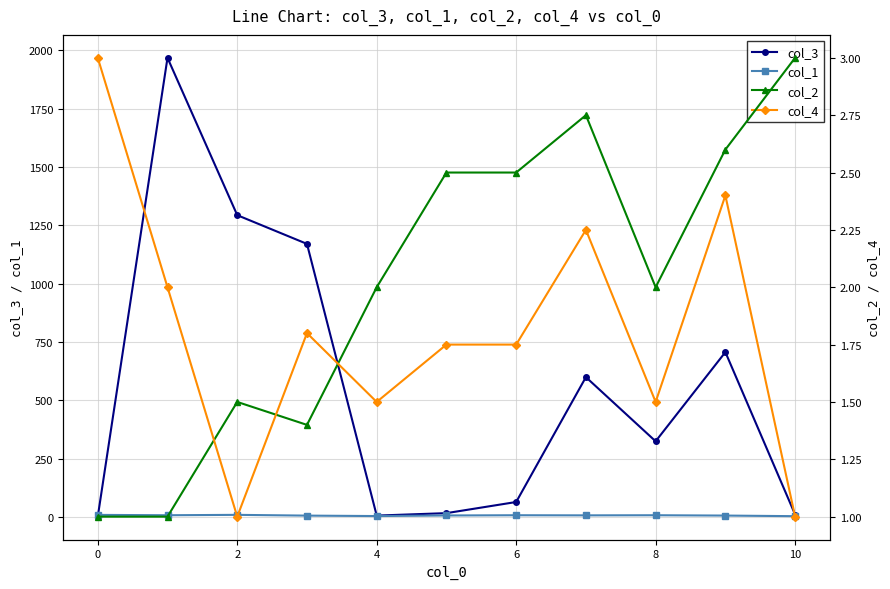

Reading right to left, list all the values displayed in this chart.

col_3: 10.0	706.2	324.0	599.0	63.8	16.0	5.5	1170.2	1293.3	1967.8	1.0
col_1: 3.0	5.6	7.0	6.5	7.0	6.0	3.5	5.4	8.7	7.0	8.5
col_2: 3.0	2.6	2.0	2.8	2.5	2.5	2.0	1.4	1.5	1.0	1.0
col_4: 1.0	2.4	1.5	2.2	1.8	1.8	1.5	1.8	1.0	2.0	3.0